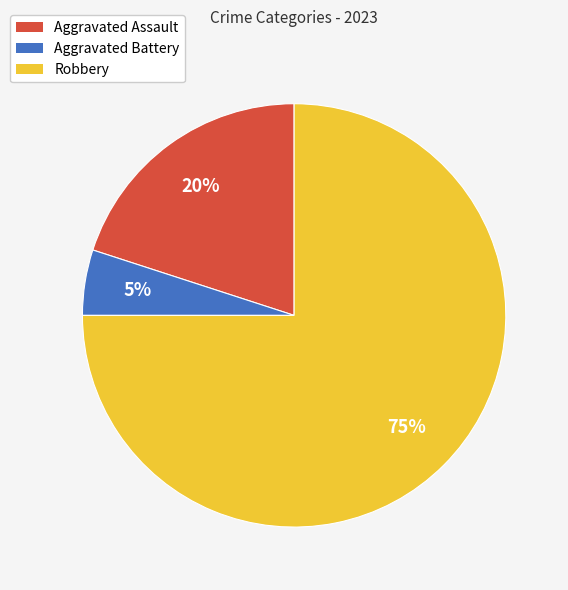

To the nearest percent, what percentage of the pie is Aggravated Battery?

5%